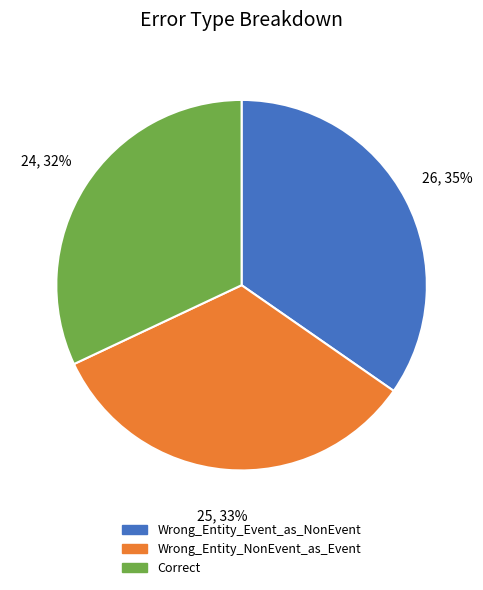

Is Wrong_Entity_NonEvent_as_Event the majority of the pie?

No